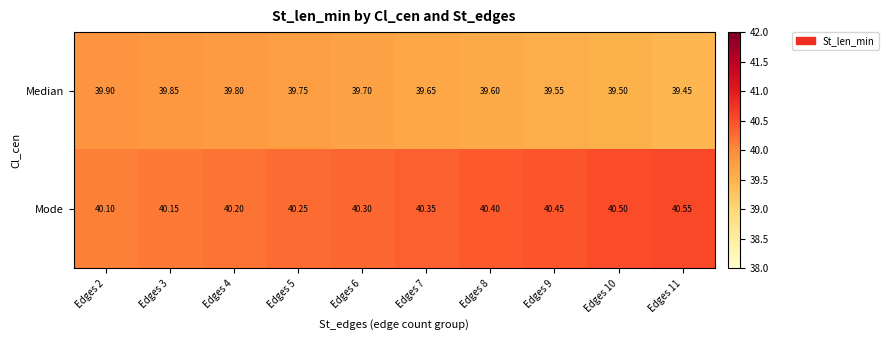

Is the value of Median at Edges 6 greater than the value of Mode at Edges 2?

No